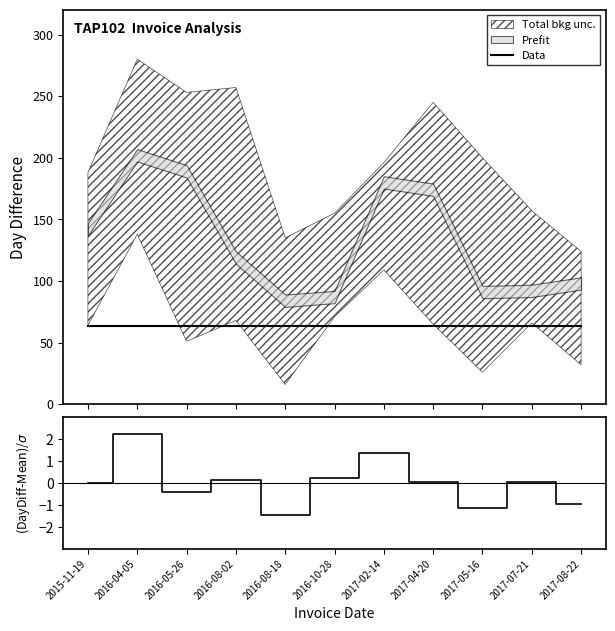

What is the sum of all (DayDiff-Mean)/$\sigma$ values?

0.1